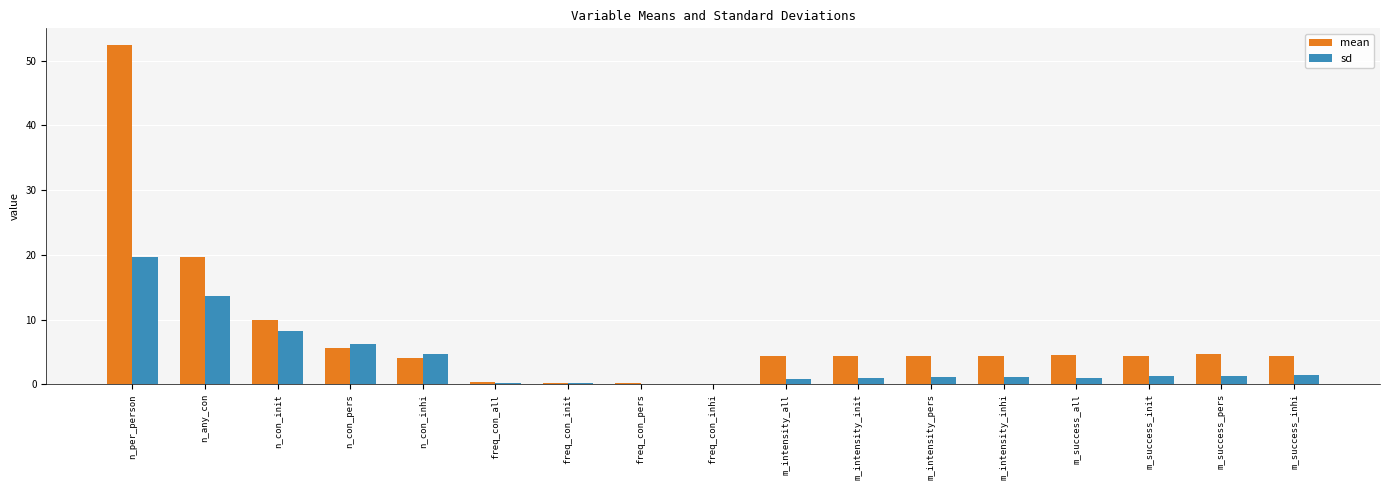

How many categories are shown in the chart?

17